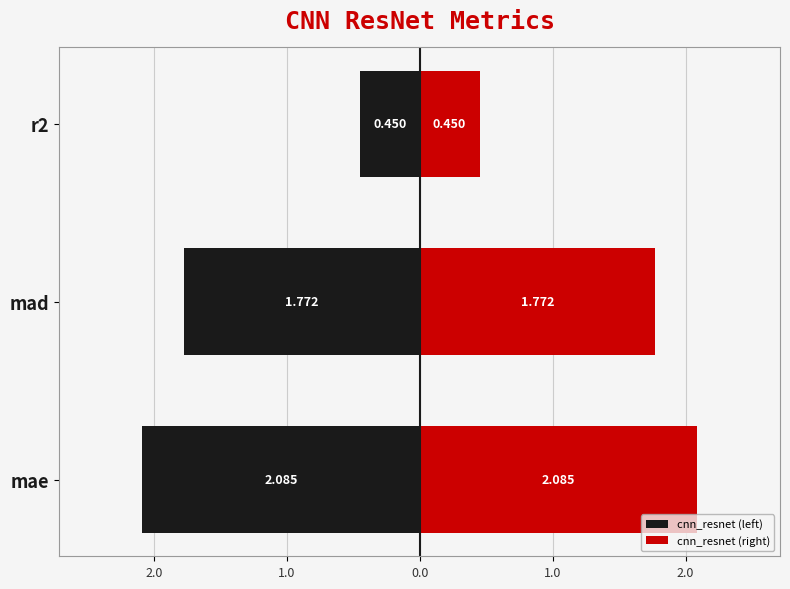

Rank the series by their average value, from highest to lowest.

cnn_resnet (right), cnn_resnet (left)